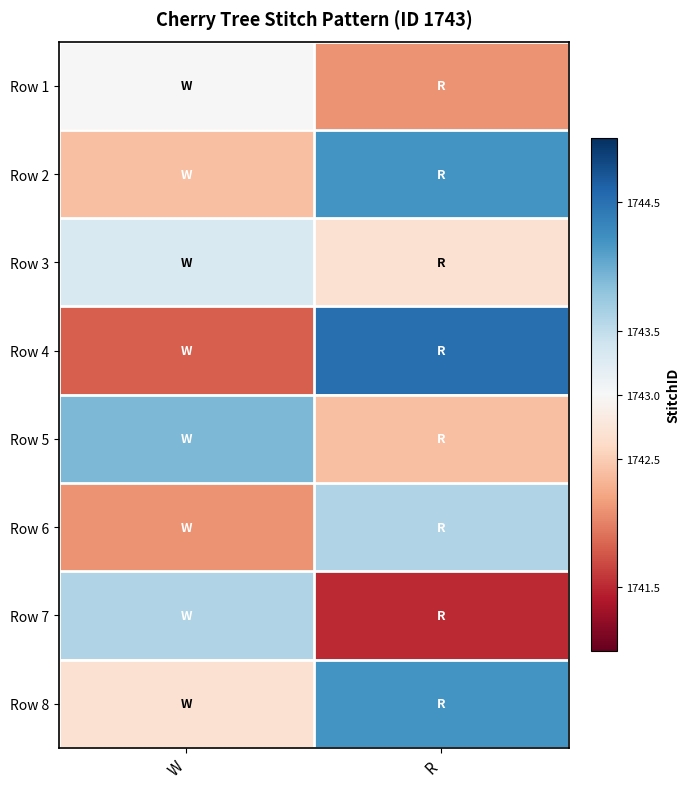

At how many categories does at least one series exceed 1743?

2